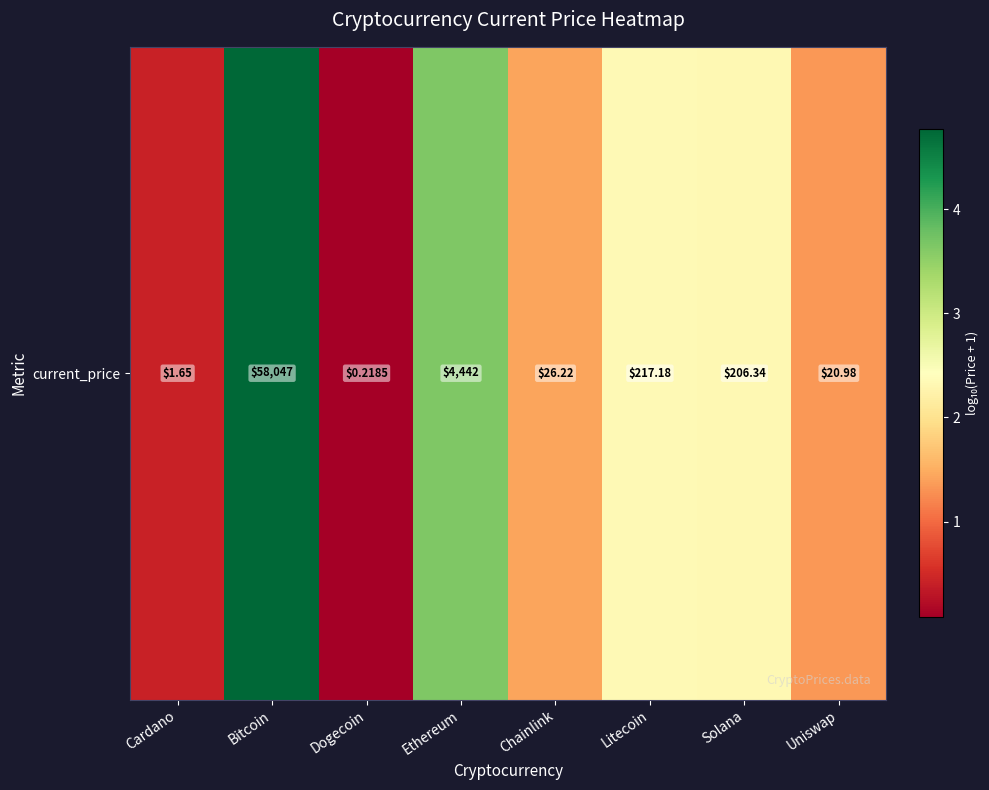

Which category has the lowest value across all series?

Dogecoin